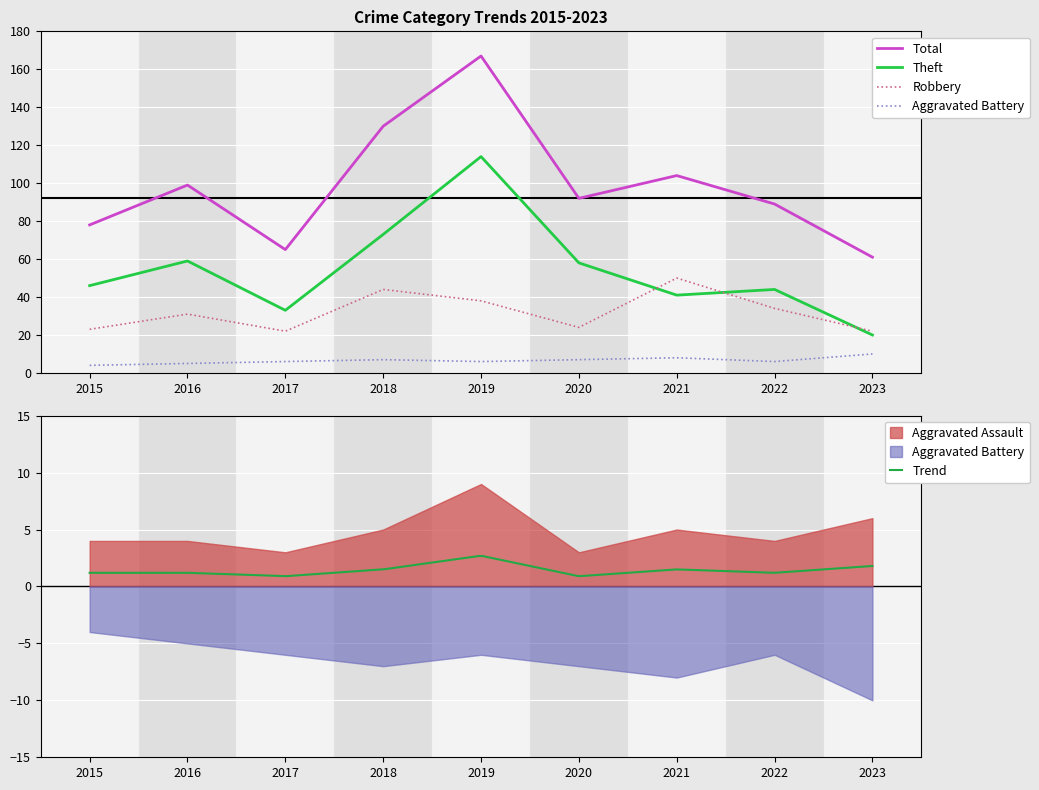

Where is the first local maximum for Theft?

2016